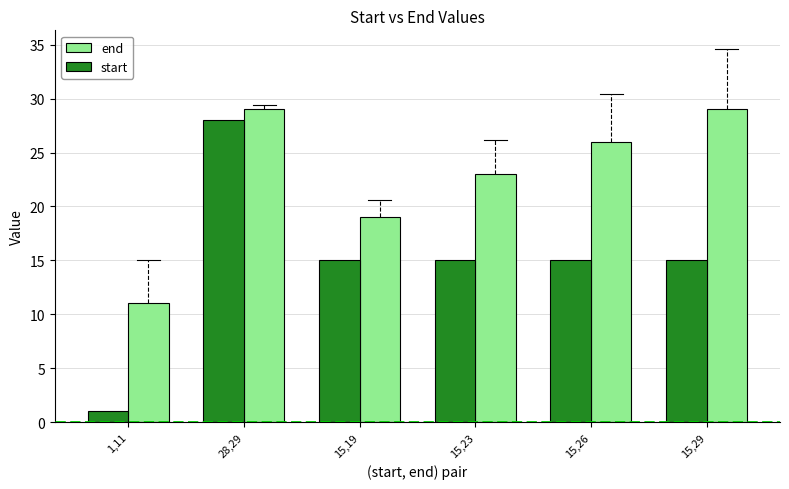

At 15,19, list the series in order from smallest to largest.

start, end